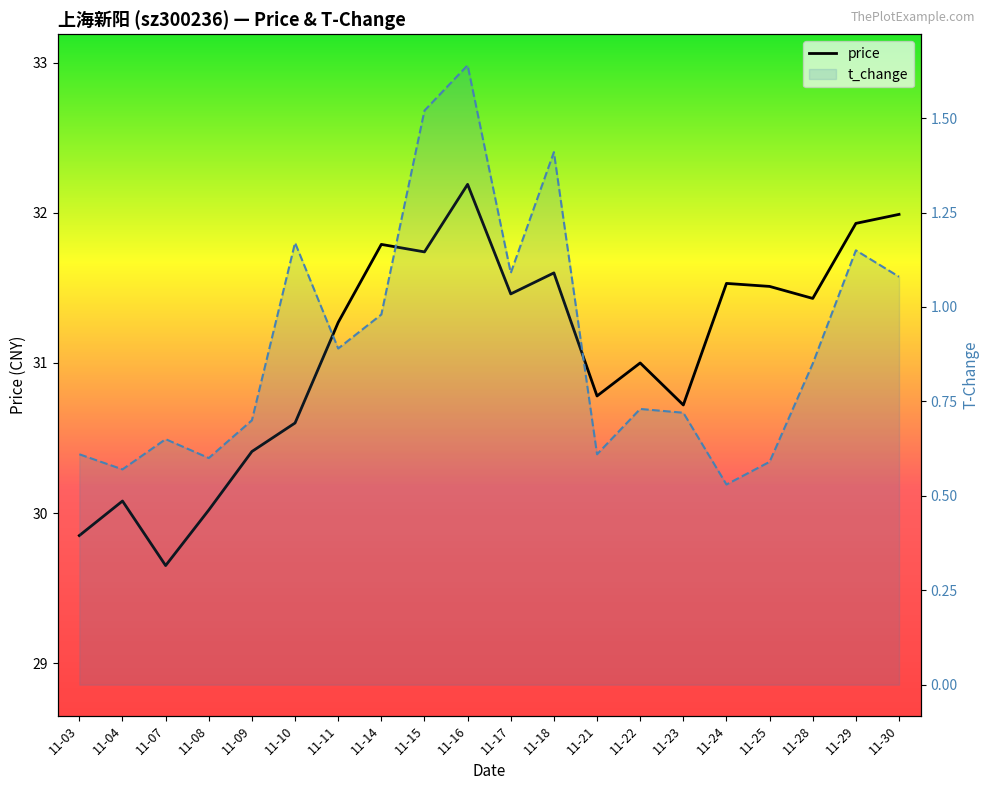

The value of price at 11-29 is 18.5. True or false?

False